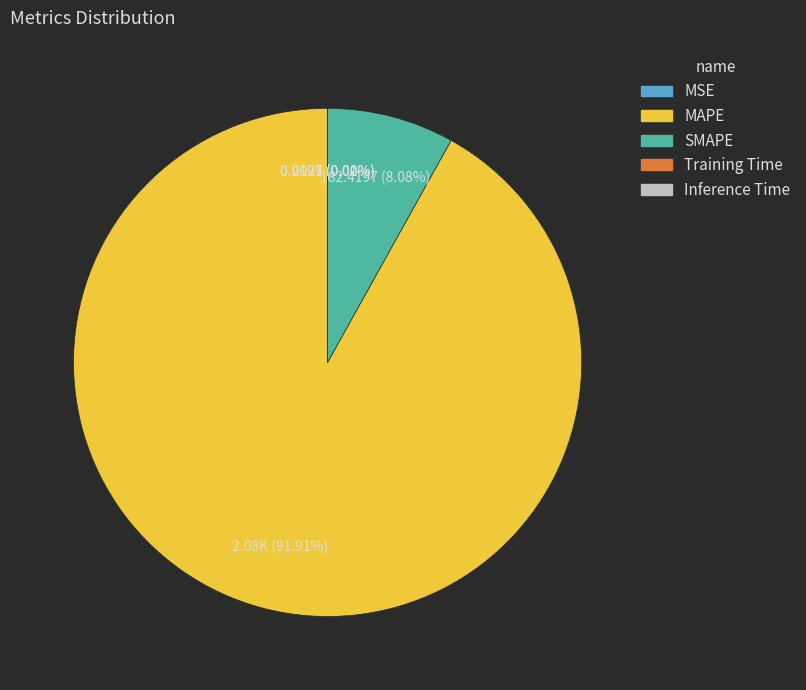

What is the ratio of the value at MAPE to the value at SMAPE?

11.4